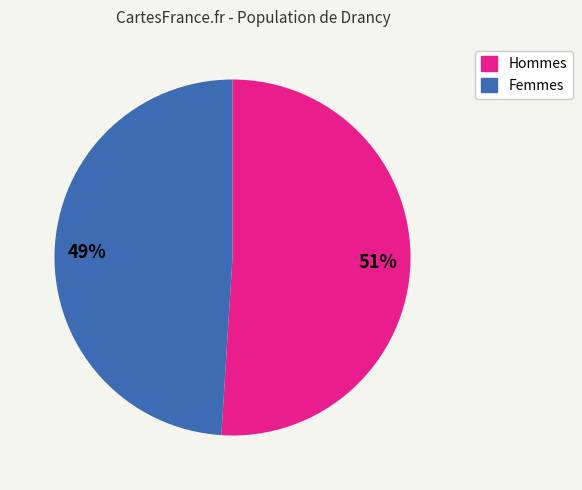

Is there a majority slice in this chart?

Yes